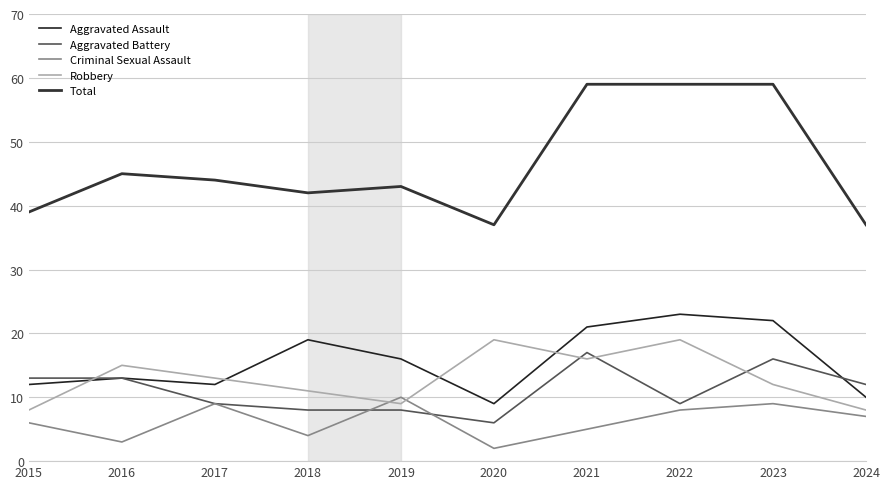

At which category is the sum across all series the highest?

2021